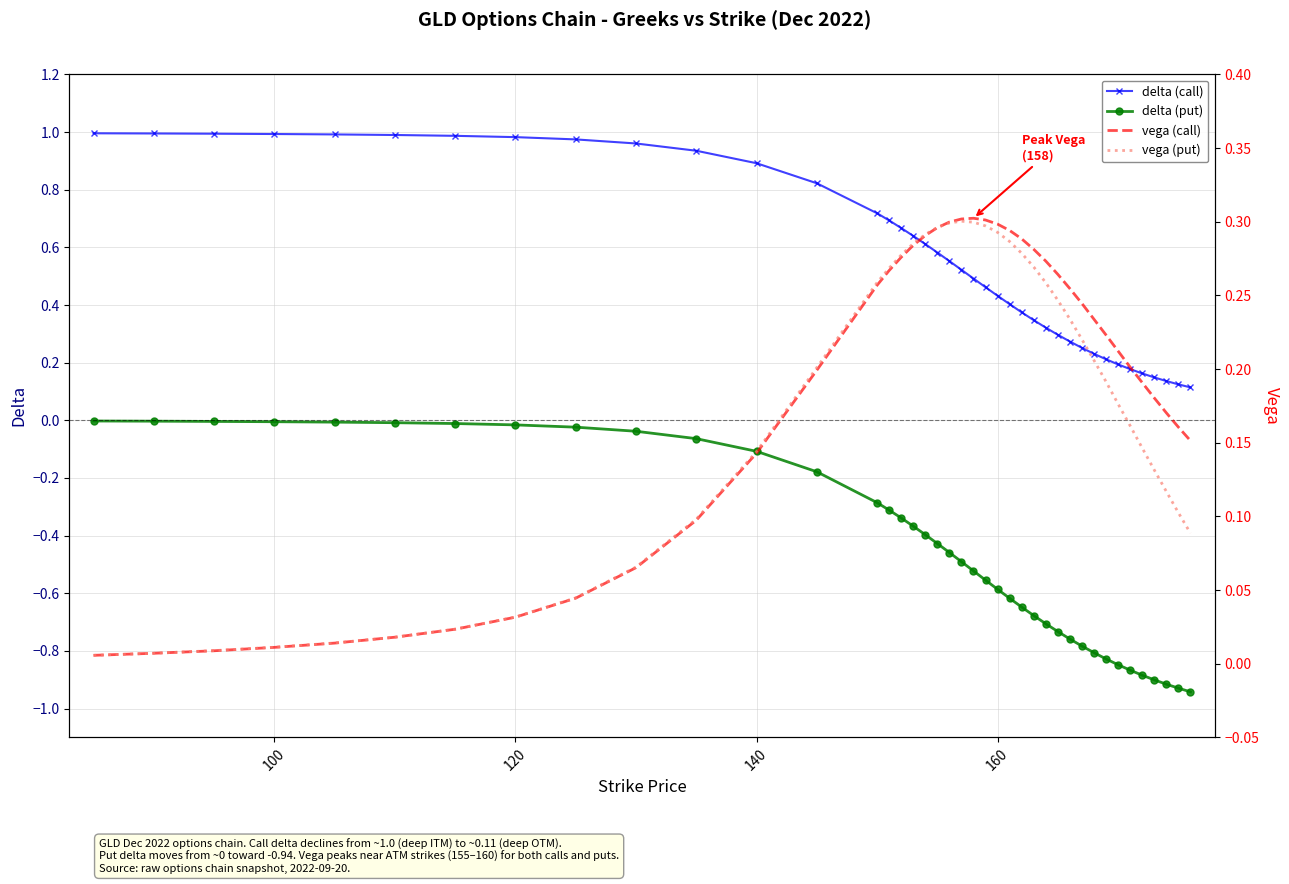

The value of delta (call) at 100 is 1.0. True or false?

True